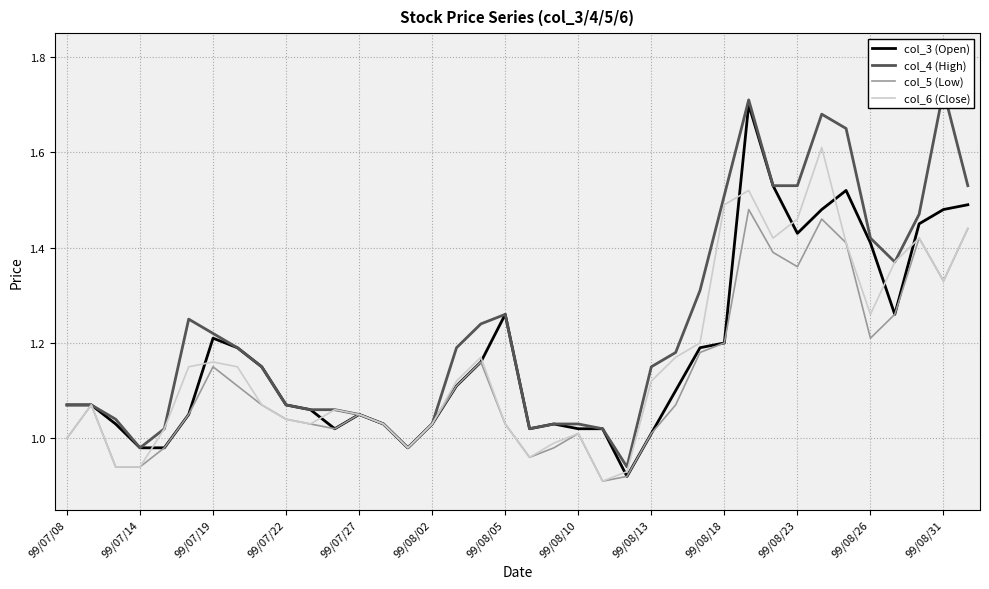

What is the maximum value for col_3 (Open)?

1.7